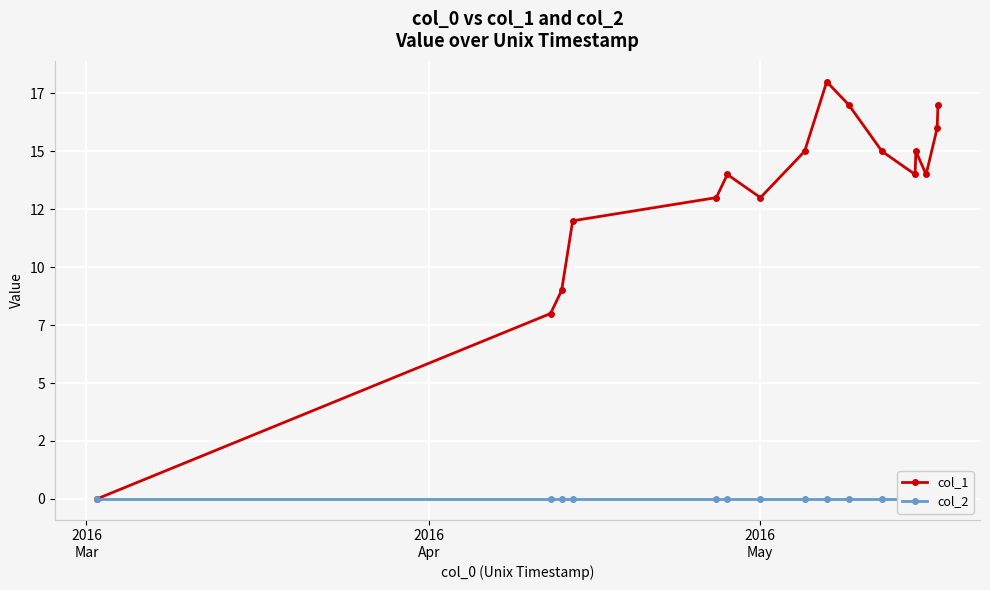

Does the chart display data point markers on the line(s)?

Yes